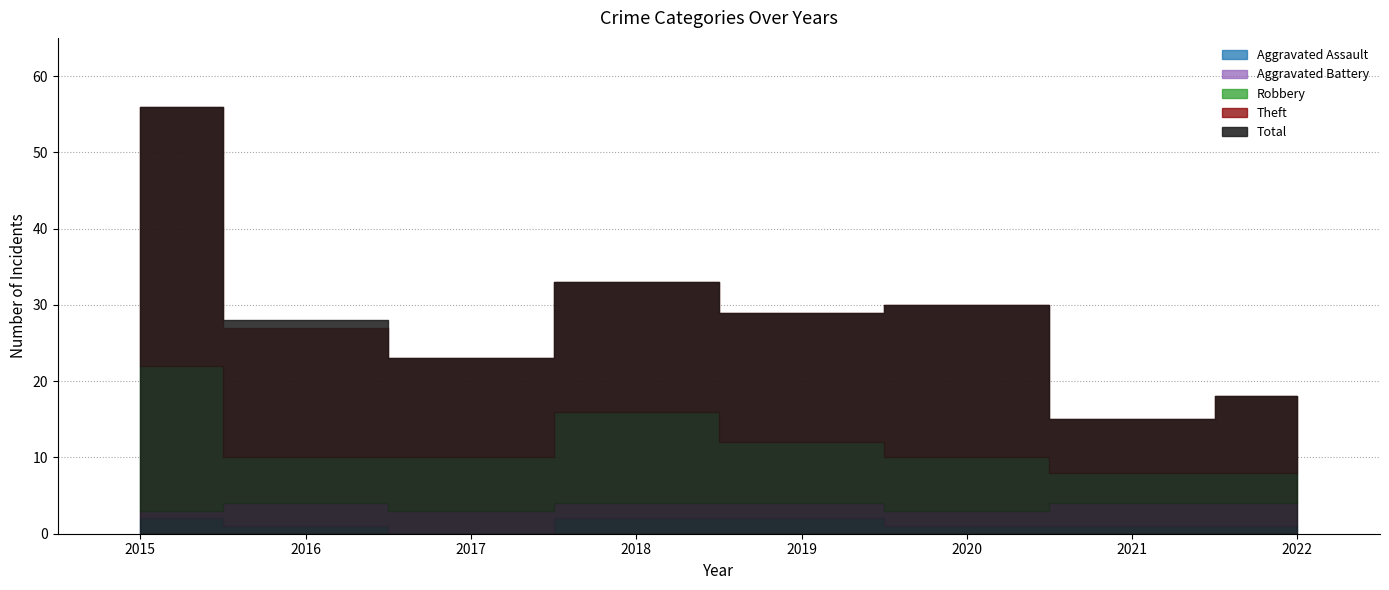

True or false: Theft and Total intersect in this chart.

False